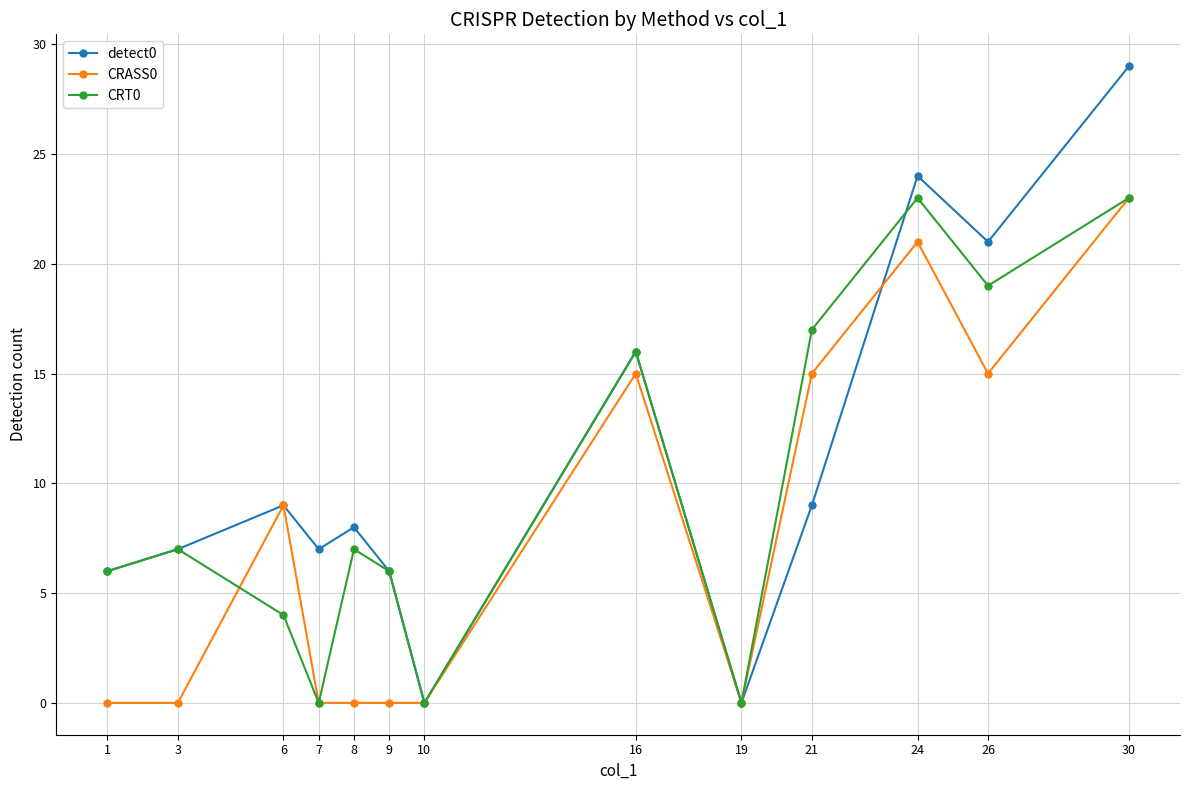

At how many categories does at least one series exceed 20?

3